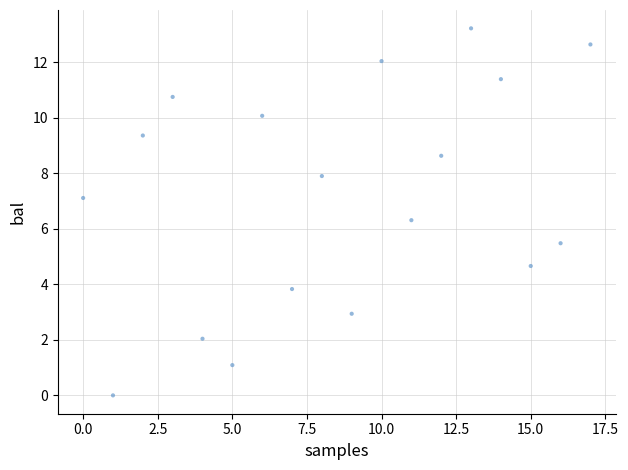

What Y value in the scatter plot is closest to 6?

6.3